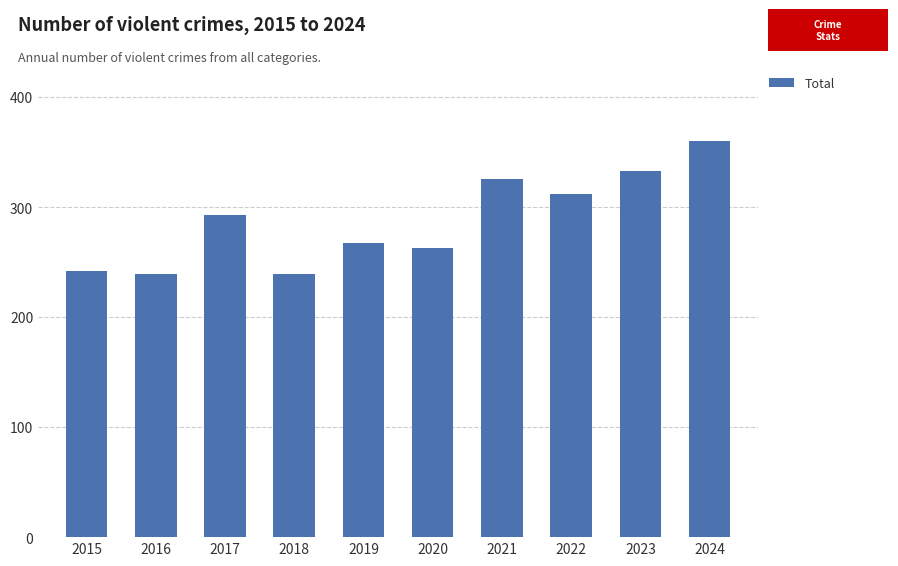

True or false: the data shows 245 at 2024.

False